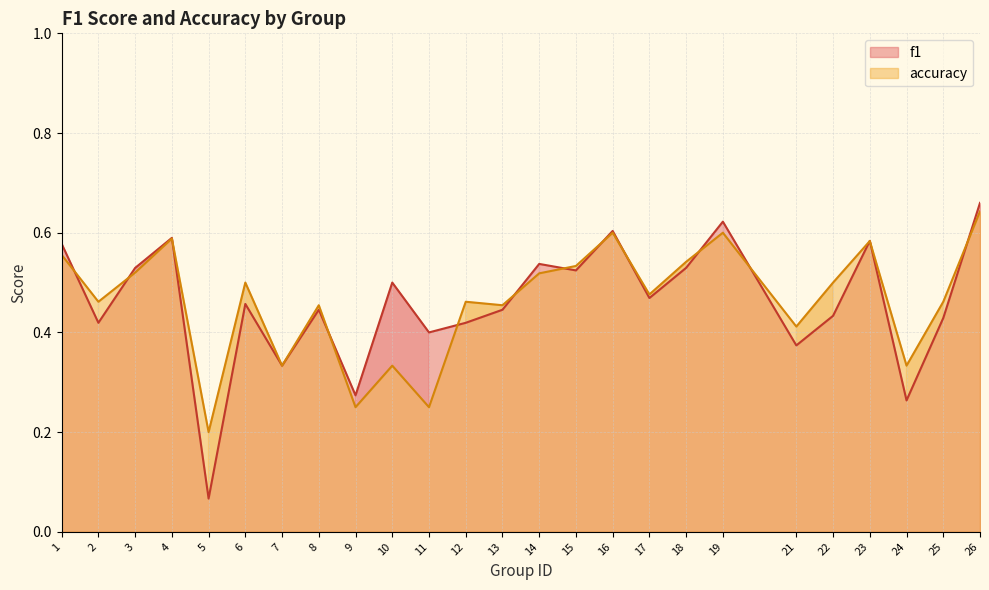

At which category is the sum across all series the highest?

26